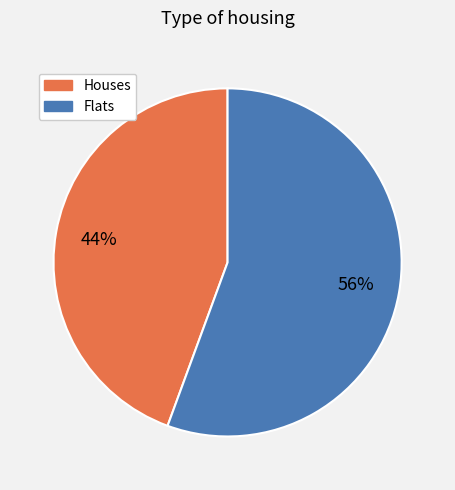

Which has a higher value, Houses or Flats?

Flats